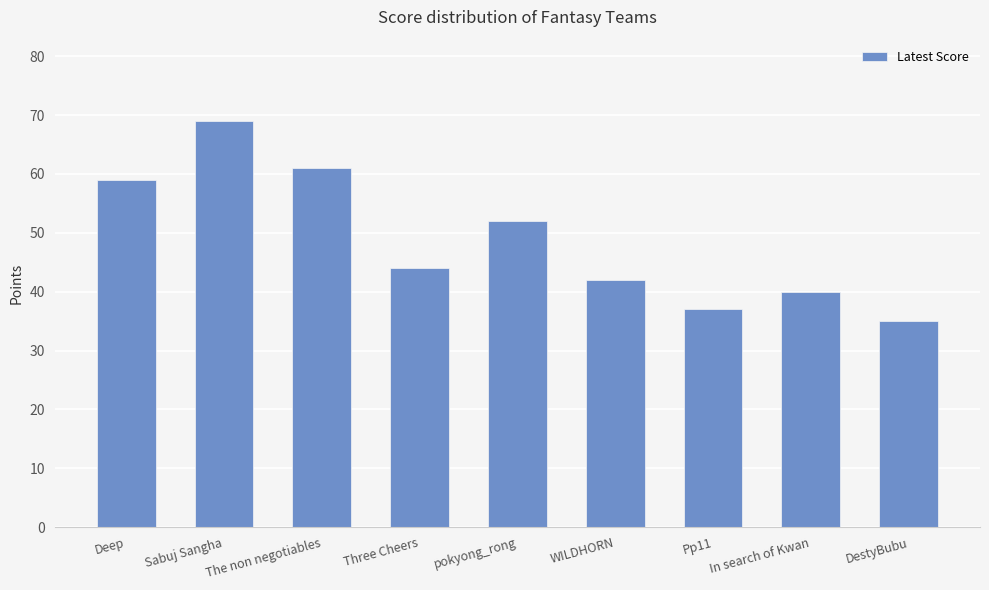

Is it true that the value at The non negotiables is 61?

True